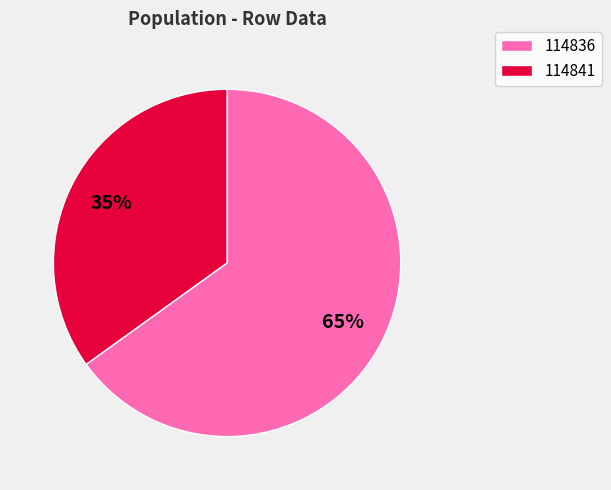

To the nearest percent, what is the average slice percentage?

50%